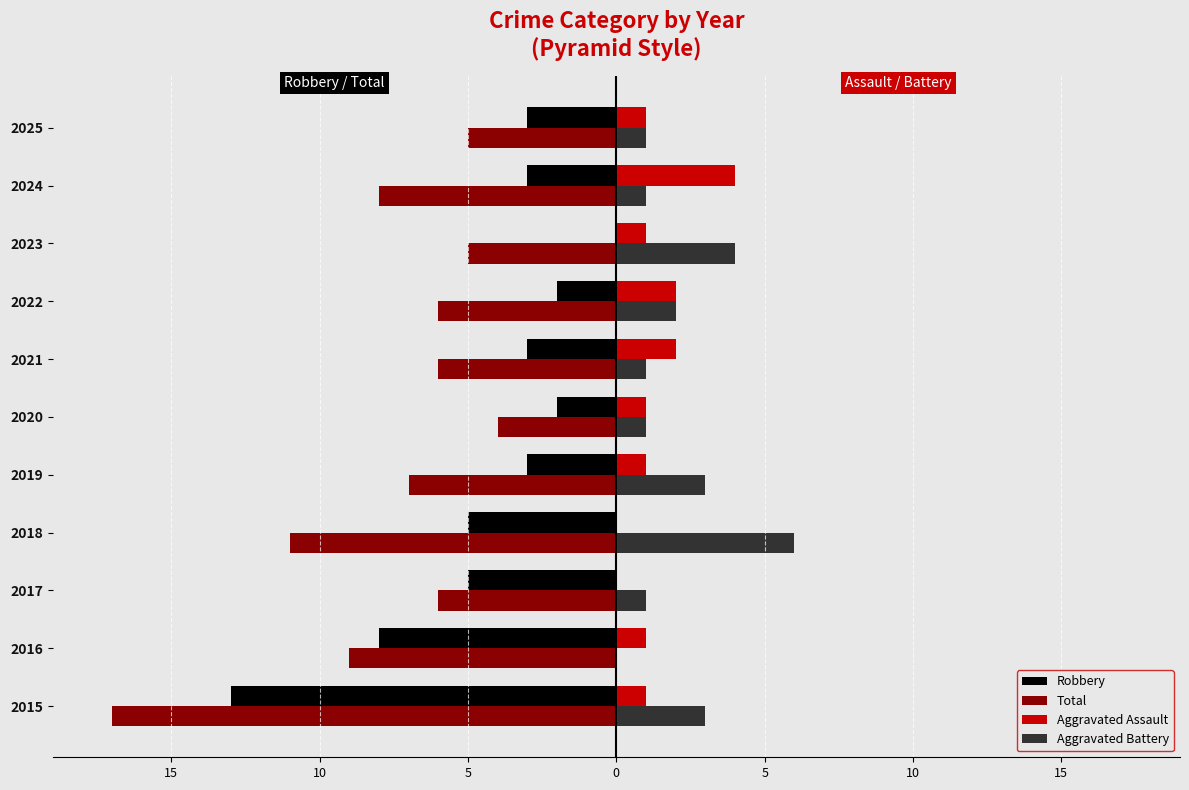

What is the value of the Total bar at the 3rd from the left?

-6